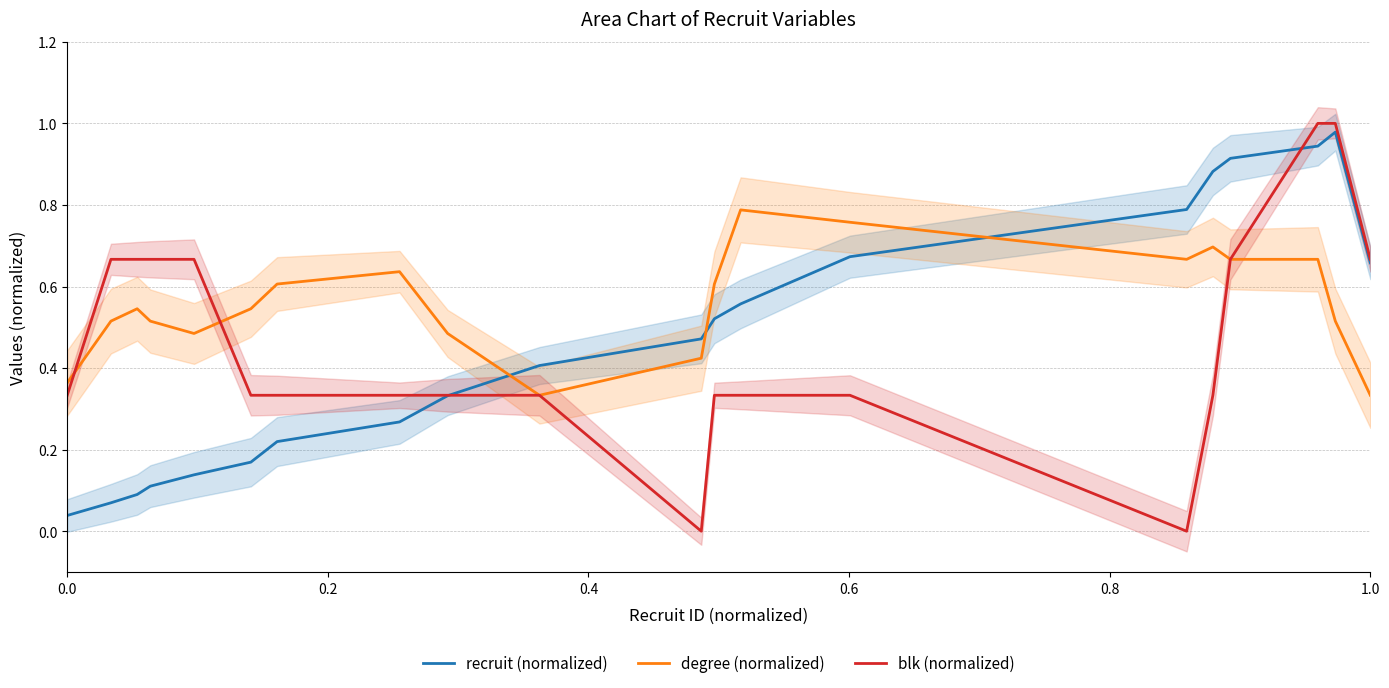

The recruit (normalized) series shows 0.1 at 0.0. True or false?

False